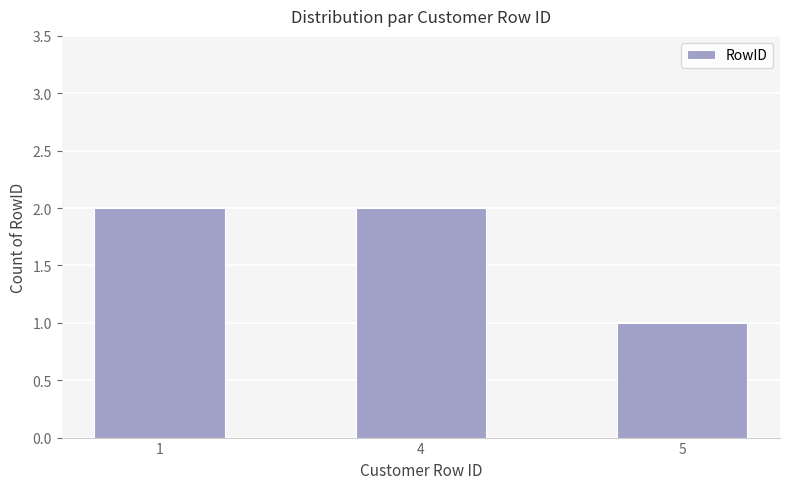

How many values are between 1 and 2?

3